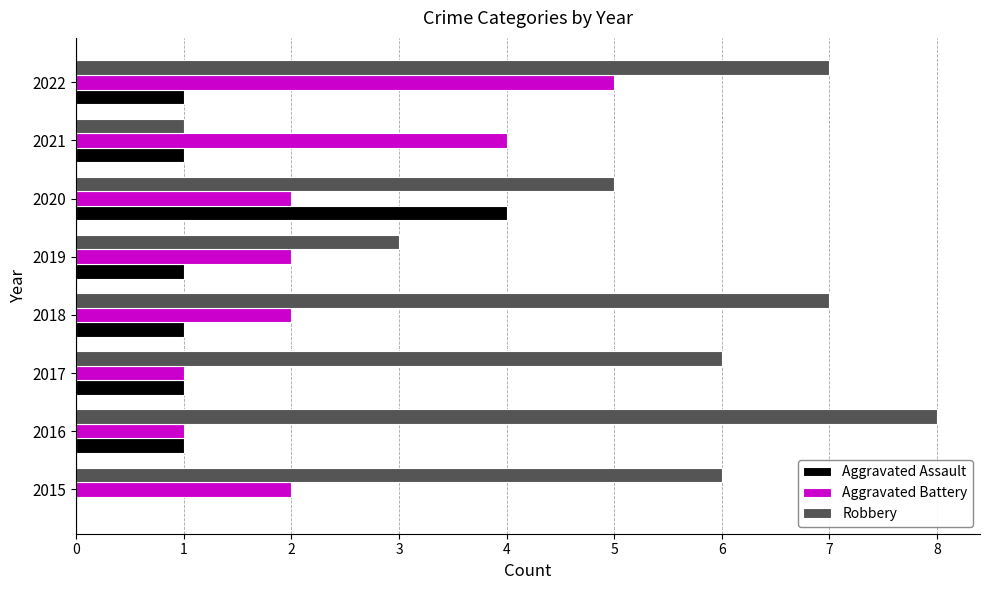

What is the total value across all series at 2016?

10